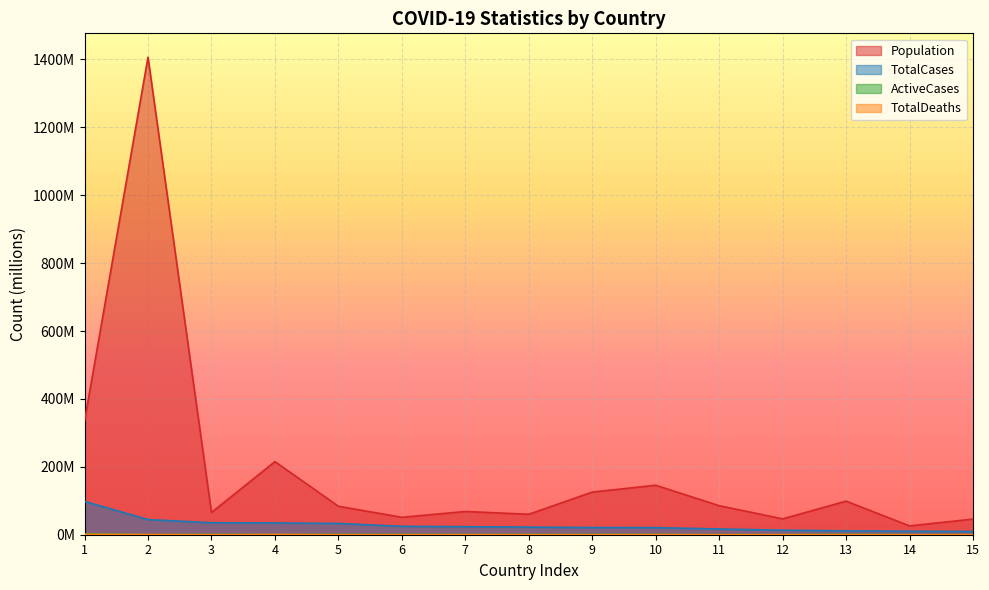

What is the sum of the Population values at 2 and 11?

1492.2